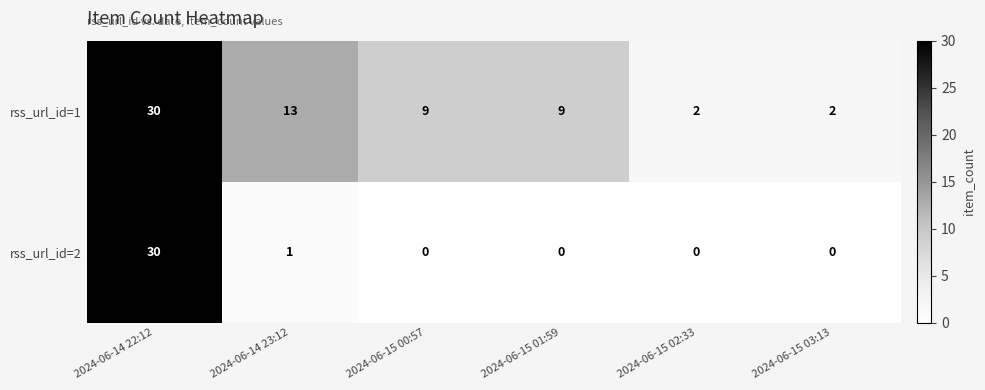

What is the total value across all series at 2024-06-14 22:12?

60